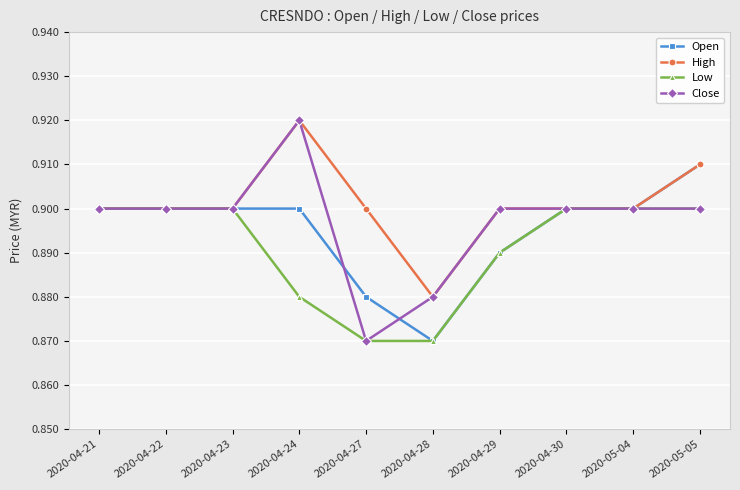

Which series has the largest range (max minus min)?

Close